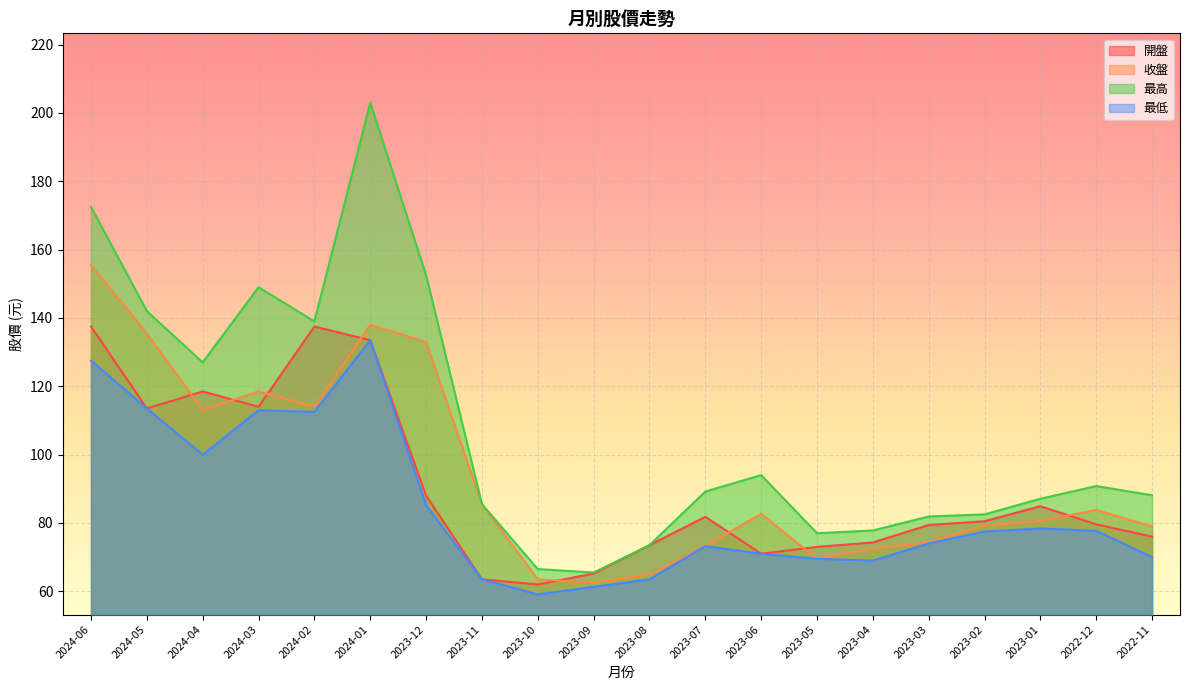

What position from the left is 2023-08?

11